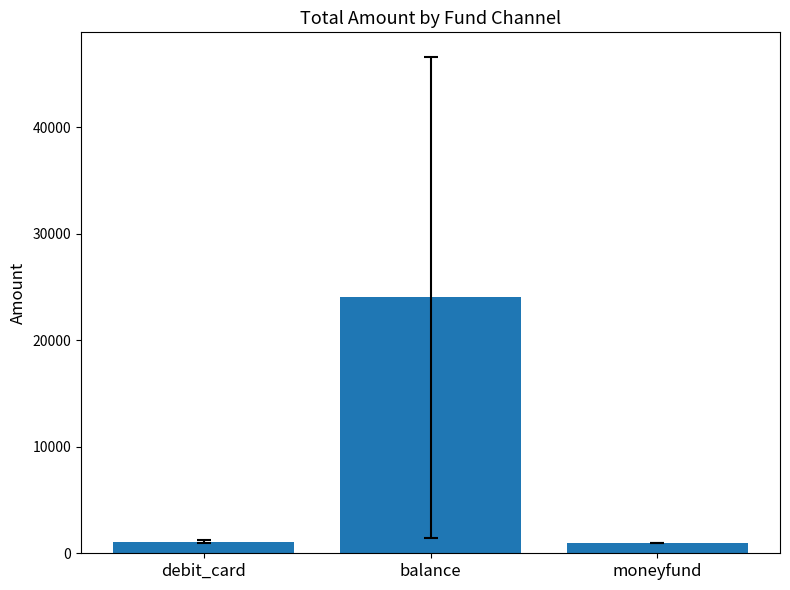

What is the minimum value shown in the chart?

1000.0